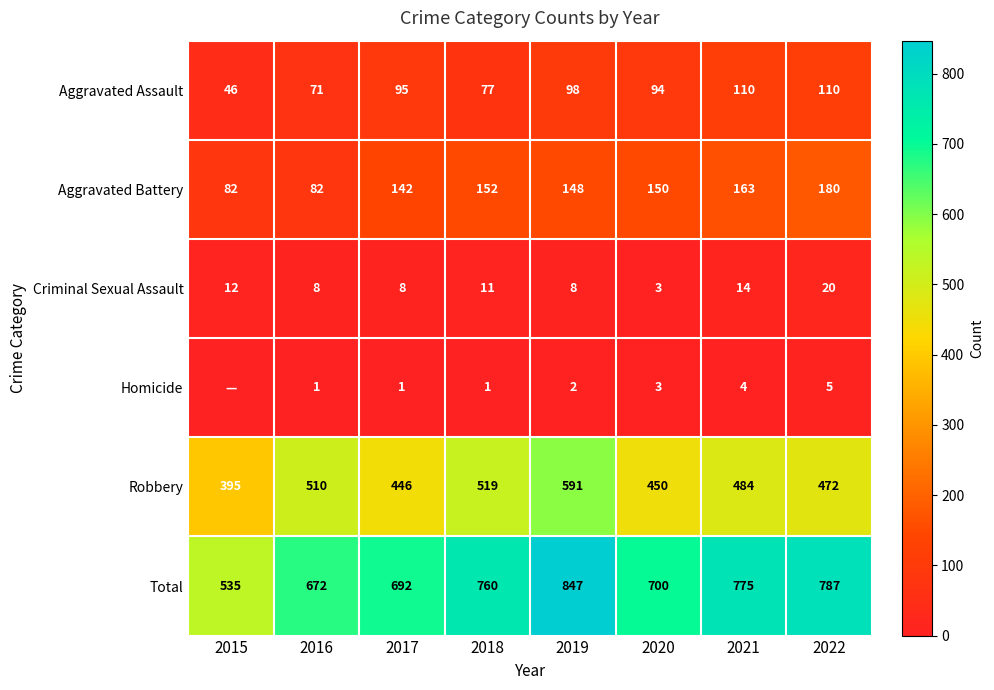

At which label is Aggravated Battery closest to 131?

2017